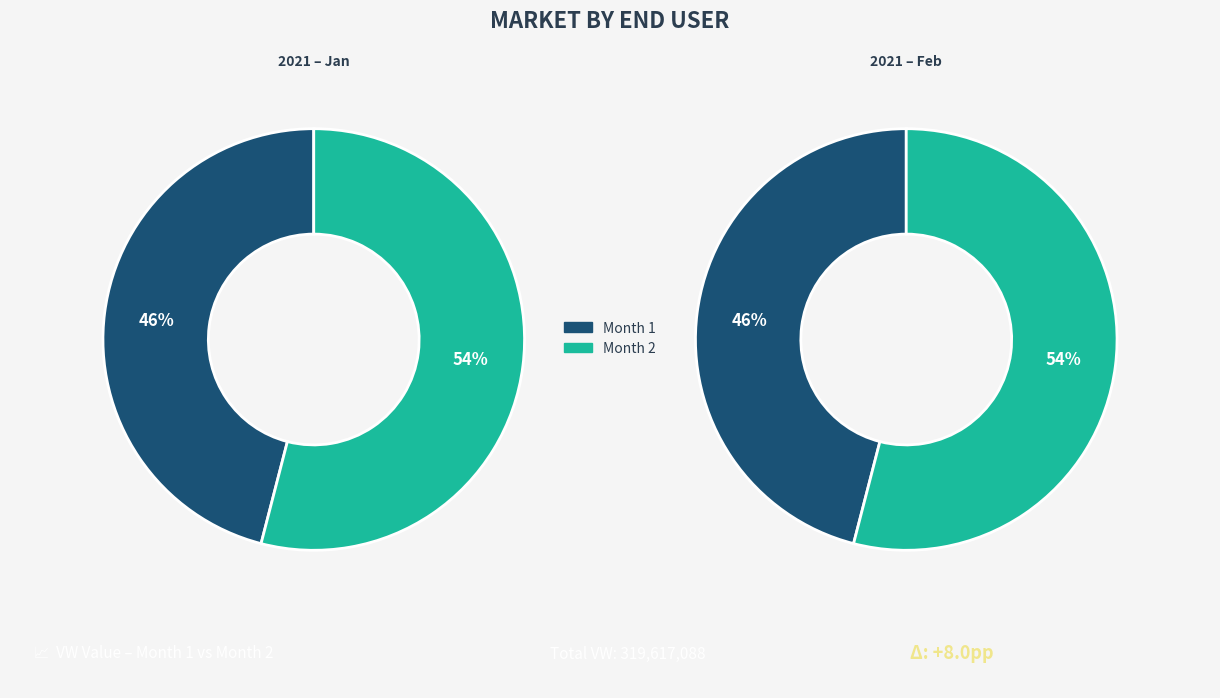

What portion of the pie excludes Month 2?

46.0%